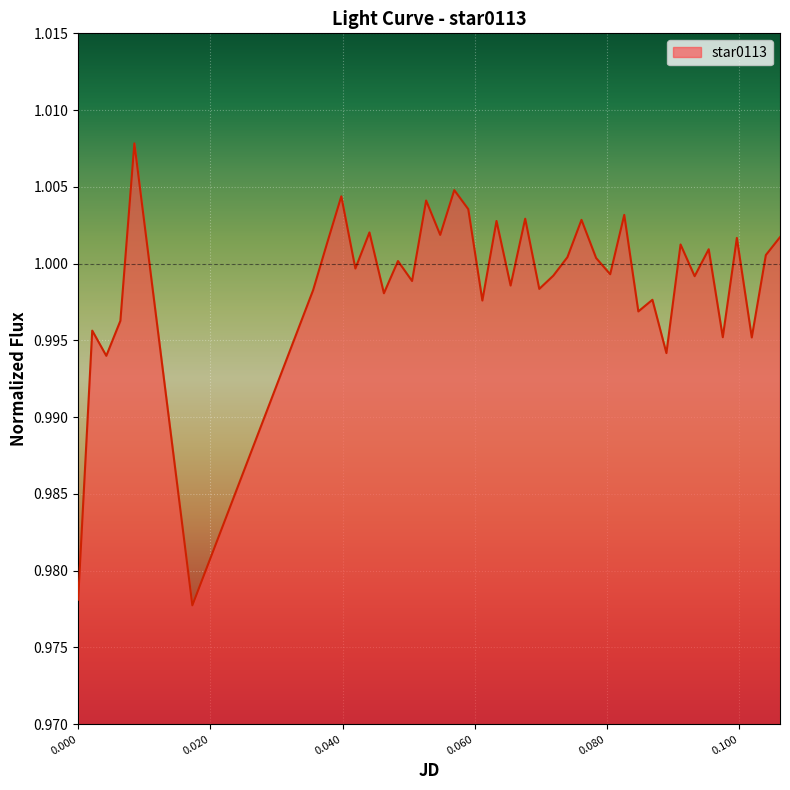

Reading left to right, what are all the values shown in this chart?

1.0	1.0	1.0	1.0	1.0	1.0	1.0	1.0	1.0	1.0	1.0	1.0	1.0	1.0	1.0	1.0	1.0	1.0	1.0	1.0	1.0	1.0	1.0	1.0	1.0	1.0	1.0	1.0	1.0	1.0	1.0	1.0	1.0	1.0	1.0	1.0	1.0	1.0	1.0	1.0